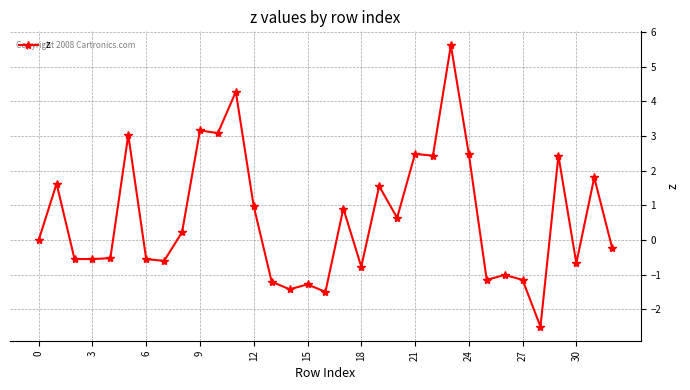

How many series are shown in this chart?

1